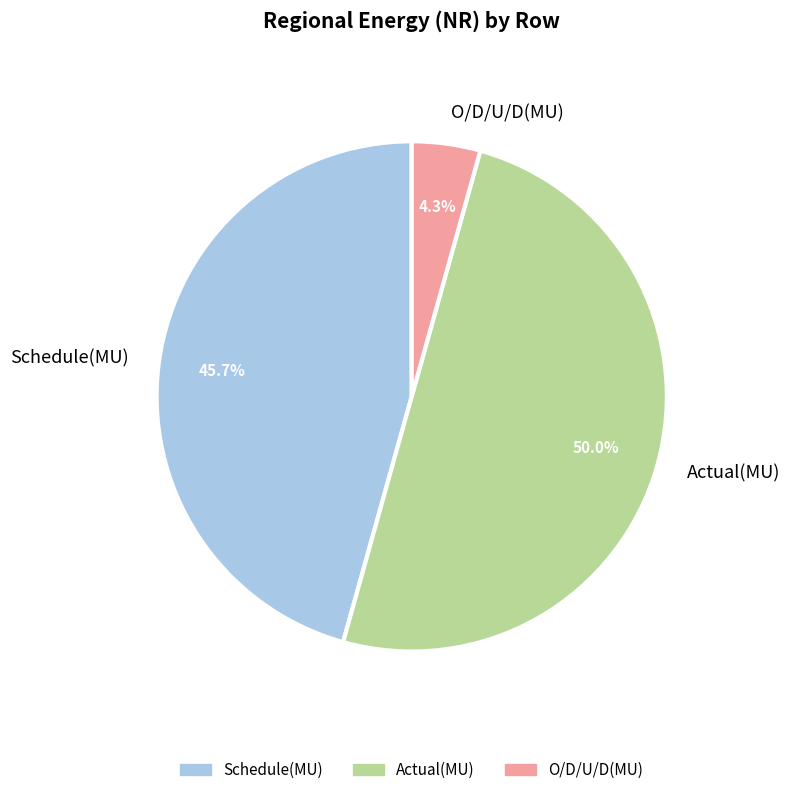

Does O/D/U/D(MU) account for over 50% of the chart?

No